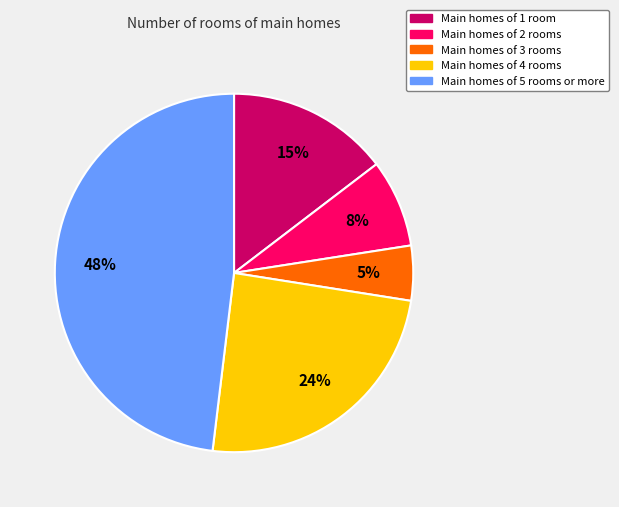

Is there a majority slice in this chart?

No